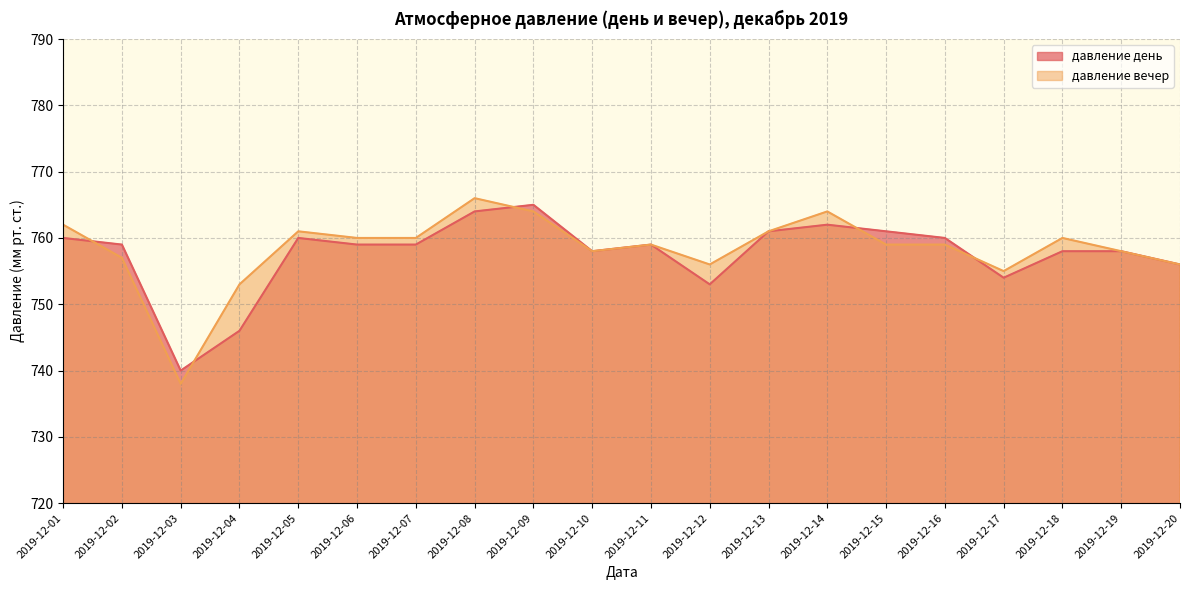

At 2019-12-08, list the series in order from largest to smallest.

давление вечер, давление день